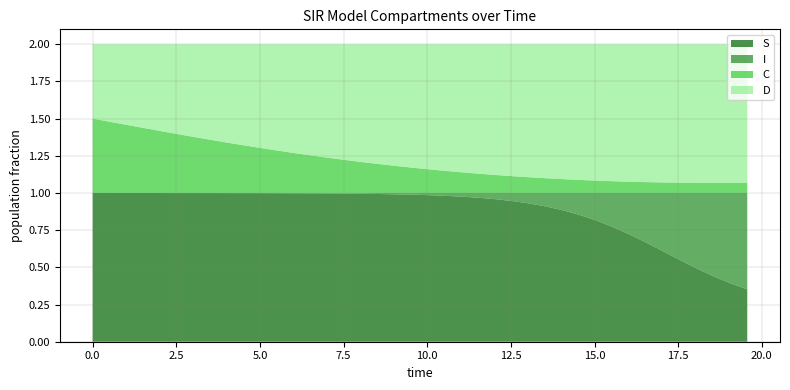

Reading right to left, what are all the values shown in this chart?

S: 19.565217391304348=0.4	19.06354515050167=0.4	18.561872909698998=0.4	18.06020066889632=0.5	17.558528428093645=0.5	17.05685618729097=0.6	16.555183946488295=0.7	16.05351170568562=0.7	15.551839464882944=0.8	15.050167224080267=0.8	14.548494983277592=0.9	14.046822742474916=0.9	13.545150501672241=0.9	13.043478260869565=0.9	12.54180602006689=0.9	12.040133779264213=1.0	11.538461538461538=1.0	11.036789297658864=1.0	10.535117056856187=1.0	10.033444816053512=1.0	9.531772575250836=1.0	9.03010033444816=1.0	8.528428093645484=1.0	8.02675585284281=1.0	7.525083612040134=1.0	7.023411371237458=1.0	6.521739130434782=1.0	6.020066889632107=1.0	5.518394648829432=1.0	5.016722408026756=1.0	4.51505016722408=1.0	4.013377926421405=1.0	3.511705685618729=1.0	3.0100334448160533=1.0	2.508361204013378=1.0	2.0066889632107023=1.0	1.5050167224080266=1.0	1.0033444816053512=1.0	0.5016722408026756=1.0	0.0=1.0
I: 19.565217391304348=0.6	19.06354515050167=0.6	18.561872909698998=0.6	18.06020066889632=0.5	17.558528428093645=0.5	17.05685618729097=0.4	16.555183946488295=0.3	16.05351170568562=0.3	15.551839464882944=0.2	15.050167224080267=0.2	14.548494983277592=0.1	14.046822742474916=0.1	13.545150501672241=0.1	13.043478260869565=0.1	12.54180602006689=0.1	12.040133779264213=0.0	11.538461538461538=0.0	11.036789297658864=0.0	10.535117056856187=0.0	10.033444816053512=0.0	9.531772575250836=0.0	9.03010033444816=0.0	8.528428093645484=0.0	8.02675585284281=0.0	7.525083612040134=0.0	7.023411371237458=0.0	6.521739130434782=0.0	6.020066889632107=0.0	5.518394648829432=0.0	5.016722408026756=0.0	4.51505016722408=0.0	4.013377926421405=0.0	3.511705685618729=0.0	3.0100334448160533=0.0	2.508361204013378=0.0	2.0066889632107023=0.0	1.5050167224080266=0.0	1.0033444816053512=0.0	0.5016722408026756=0.0	0.0=0.0
C: 19.565217391304348=0.1	19.06354515050167=0.1	18.561872909698998=0.1	18.06020066889632=0.1	17.558528428093645=0.1	17.05685618729097=0.1	16.555183946488295=0.1	16.05351170568562=0.1	15.551839464882944=0.1	15.050167224080267=0.1	14.548494983277592=0.1	14.046822742474916=0.1	13.545150501672241=0.1	13.043478260869565=0.1	12.54180602006689=0.1	12.040133779264213=0.1	11.538461538461538=0.1	11.036789297658864=0.1	10.535117056856187=0.1	10.033444816053512=0.2	9.531772575250836=0.2	9.03010033444816=0.2	8.528428093645484=0.2	8.02675585284281=0.2	7.525083612040134=0.2	7.023411371237458=0.2	6.521739130434782=0.3	6.020066889632107=0.3	5.518394648829432=0.3	5.016722408026756=0.3	4.51505016722408=0.3	4.013377926421405=0.3	3.511705685618729=0.4	3.0100334448160533=0.4	2.508361204013378=0.4	2.0066889632107023=0.4	1.5050167224080266=0.4	1.0033444816053512=0.5	0.5016722408026756=0.5	0.0=0.5
D: 19.565217391304348=0.9	19.06354515050167=0.9	18.561872909698998=0.9	18.06020066889632=0.9	17.558528428093645=0.9	17.05685618729097=0.9	16.555183946488295=0.9	16.05351170568562=0.9	15.551839464882944=0.9	15.050167224080267=0.9	14.548494983277592=0.9	14.046822742474916=0.9	13.545150501672241=0.9	13.043478260869565=0.9	12.54180602006689=0.9	12.040133779264213=0.9	11.538461538461538=0.9	11.036789297658864=0.9	10.535117056856187=0.9	10.033444816053512=0.8	9.531772575250836=0.8	9.03010033444816=0.8	8.528428093645484=0.8	8.02675585284281=0.8	7.525083612040134=0.8	7.023411371237458=0.8	6.521739130434782=0.7	6.020066889632107=0.7	5.518394648829432=0.7	5.016722408026756=0.7	4.51505016722408=0.7	4.013377926421405=0.7	3.511705685618729=0.6	3.0100334448160533=0.6	2.508361204013378=0.6	2.0066889632107023=0.6	1.5050167224080266=0.6	1.0033444816053512=0.5	0.5016722408026756=0.5	0.0=0.5